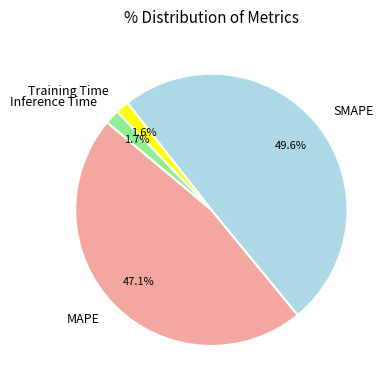

What percentage is NOT represented by Training Time?

98.4%